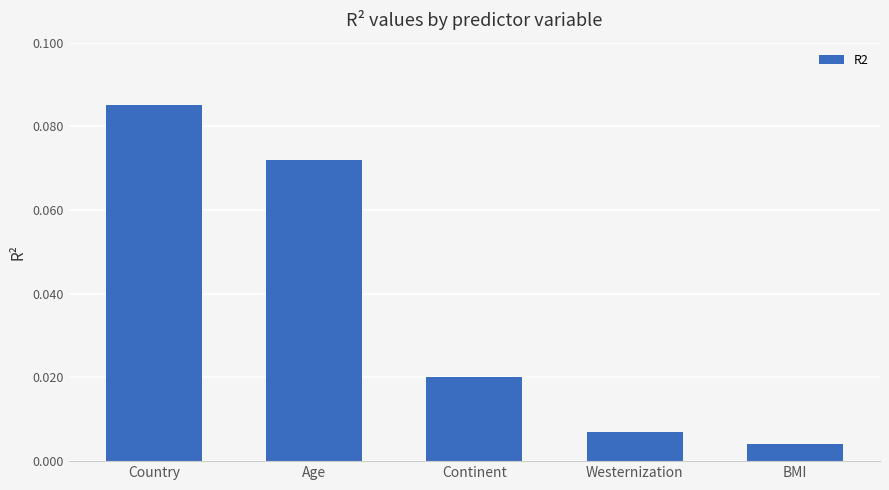

The value at Country is 0.0. True or false?

False